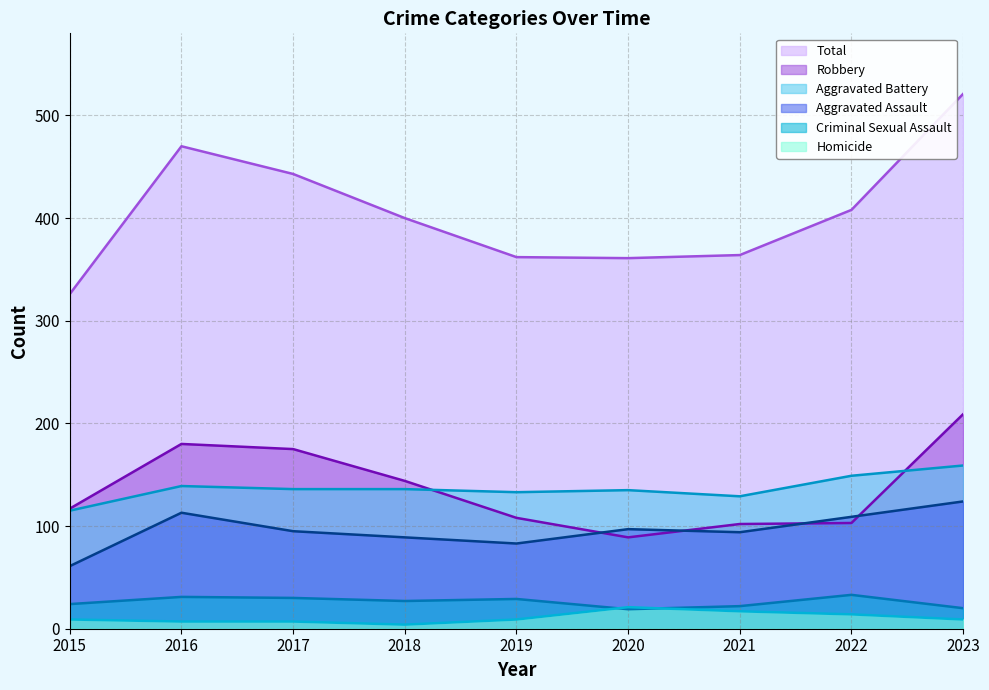

How many values in the Criminal Sexual Assault series exceed 27?

4